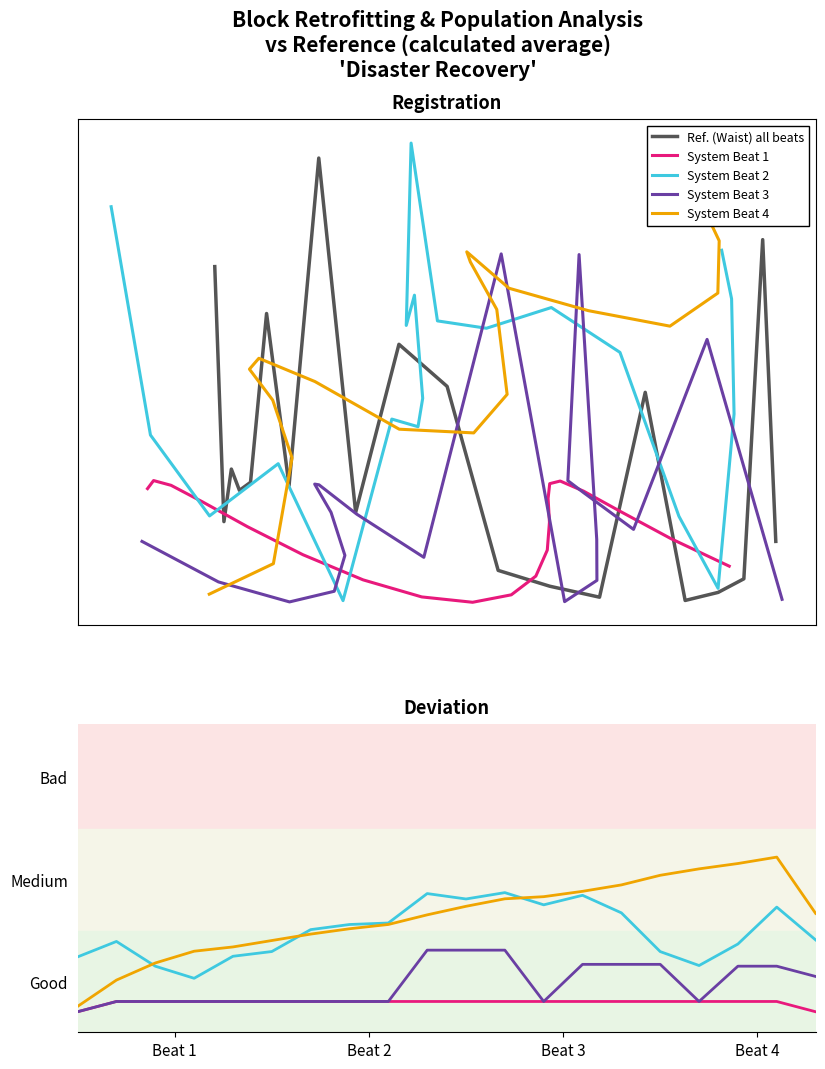

Count the System Beat 4 values in the range 0 to 1.

20